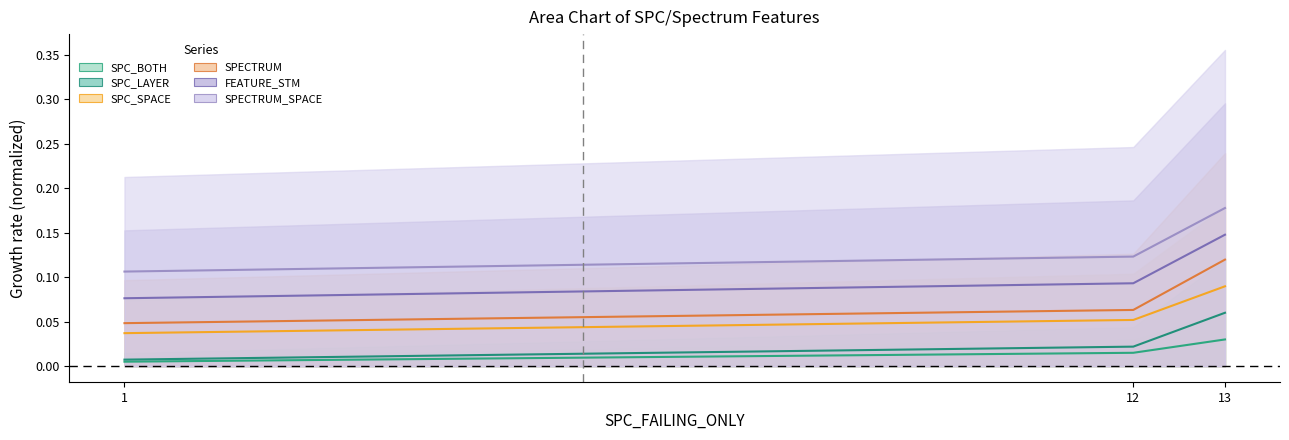

True or false: SPC_BOTH (mid) has a value of 0.0 at 12.

True